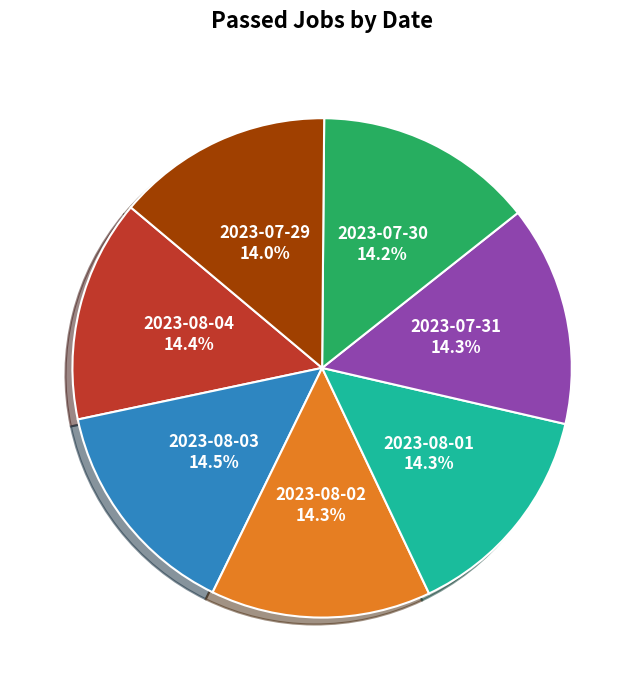

Is it true that 2023-08-04 is 24% of the pie?

False